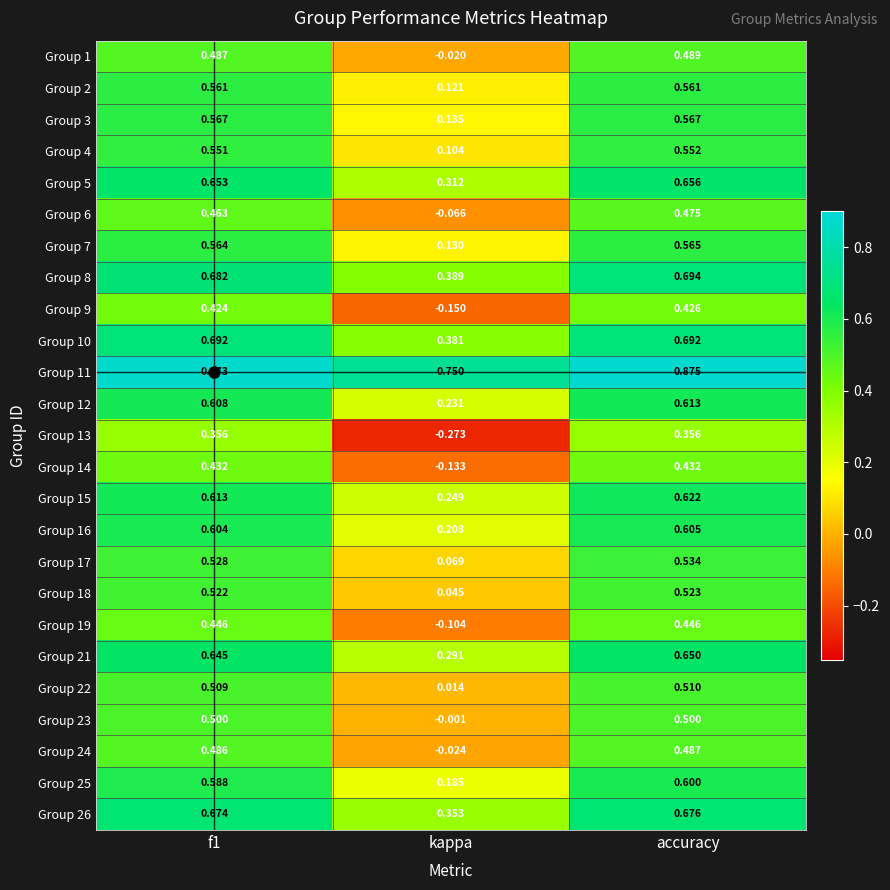

At which category is the sum across all series the highest?

accuracy